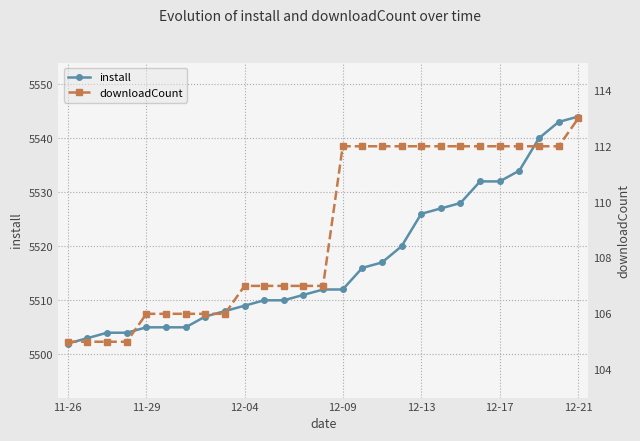

Which label corresponds to the smallest value in the chart?

11-26